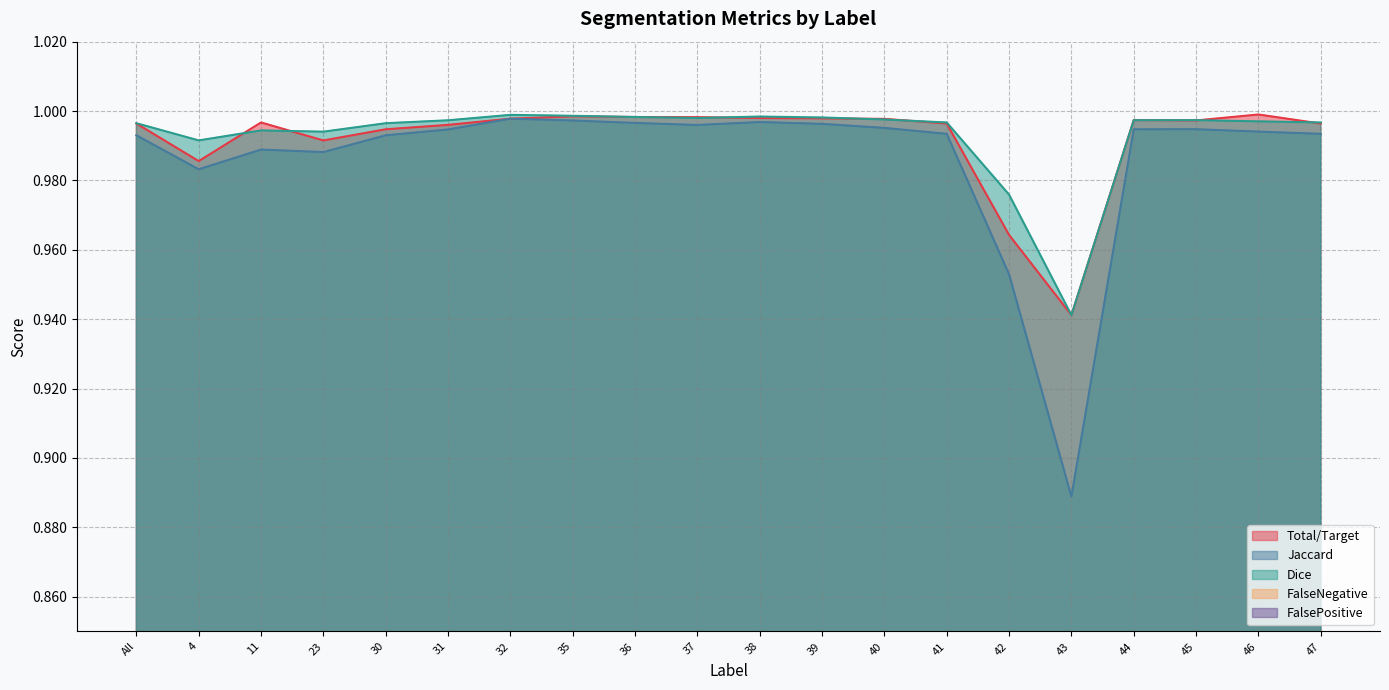

At which label is Total/Target closest to 0?

43